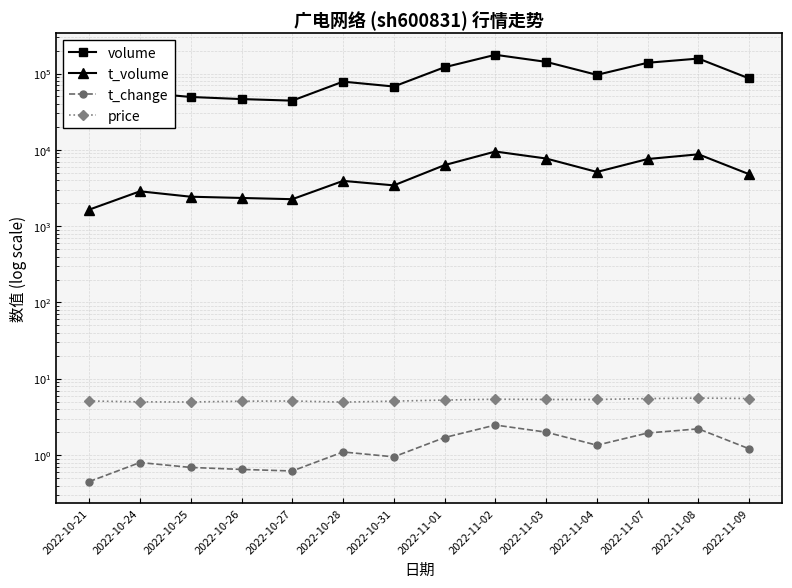

What is the label of the 11th point from the left?

2022-11-04